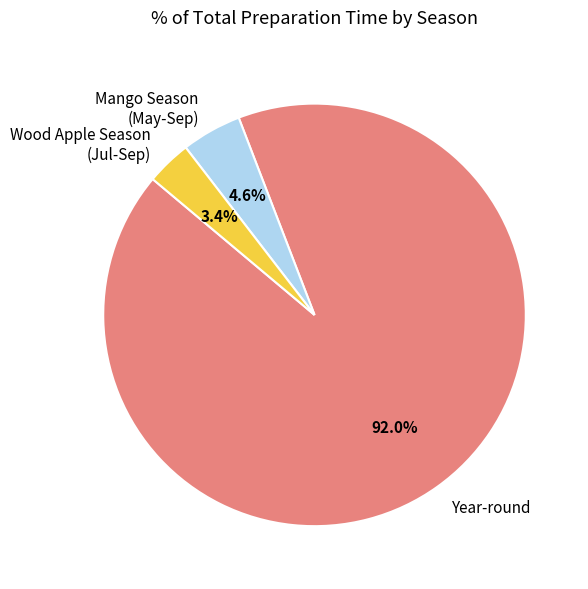

The Year-round slice represents 1% of the pie. True or false?

False